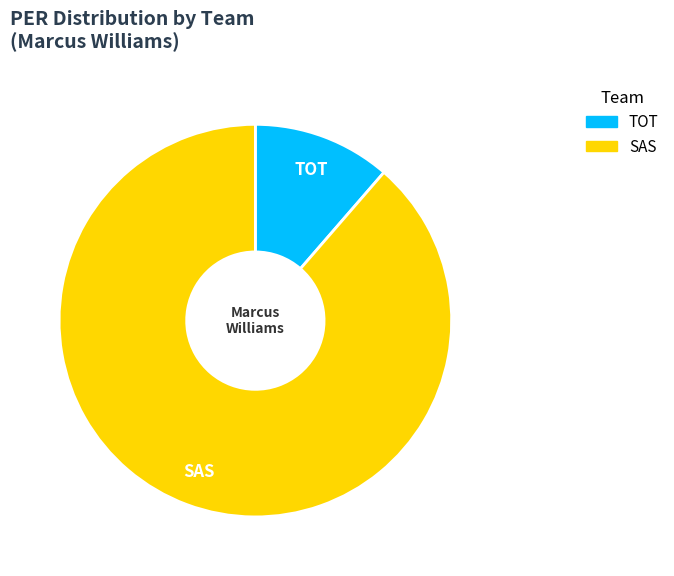

Does any single category account for the majority?

Yes